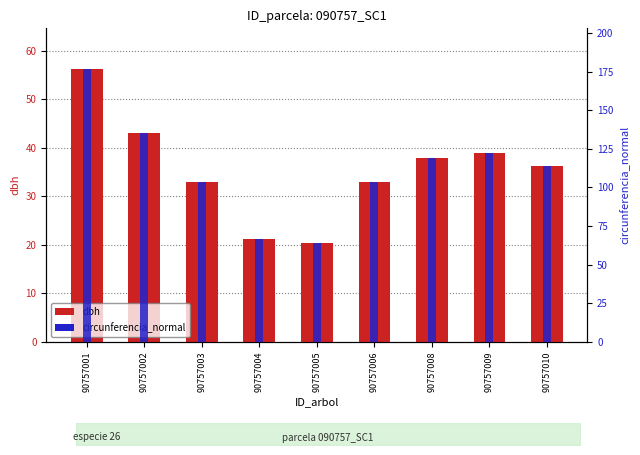

True or false: dbh has a value of 38.9 at 90757009.

True